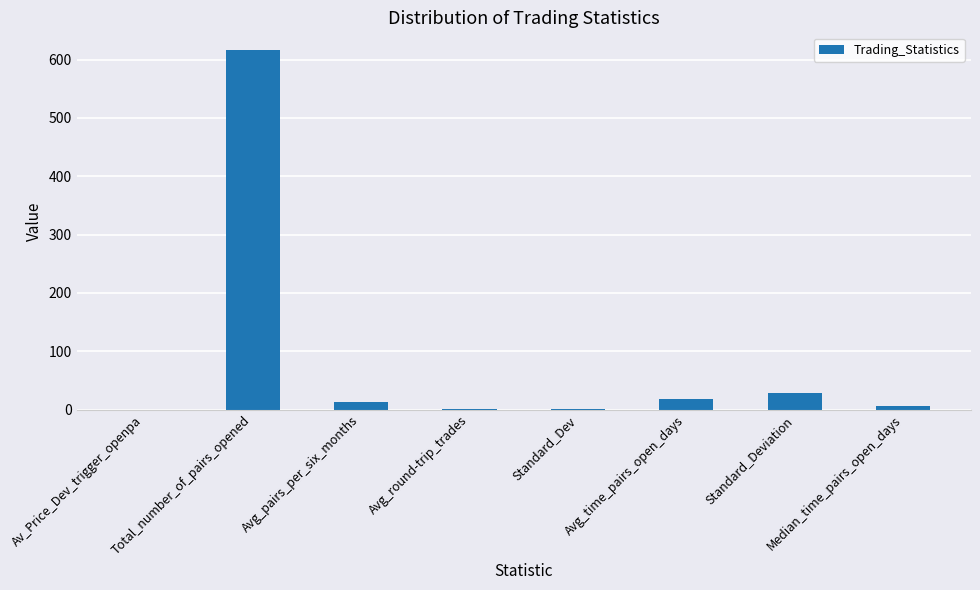

What is the change in value from Total_number_of_pairs_opened to Avg_time_pairs_open_days?

-598.7